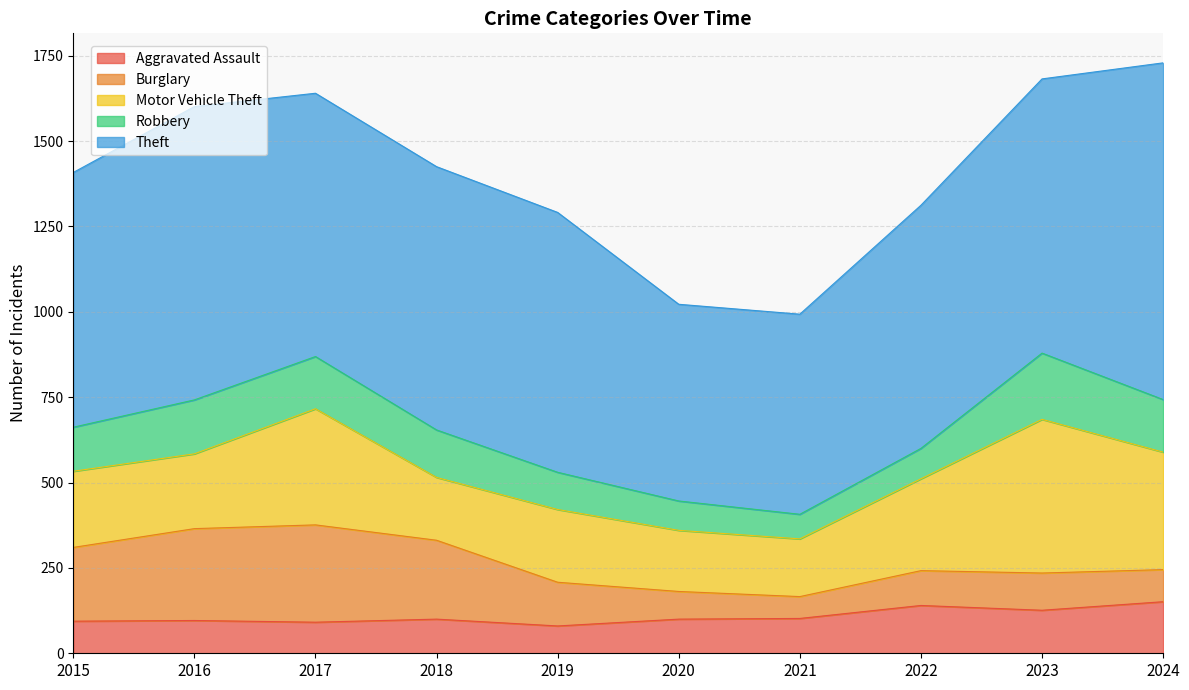

Reading right to left, what are all the values shown in this chart?

Aggravated Assault: 151	126	140	102	100	80	100	91	96	94
Burglary: 94	109	102	64	81	128	231	285	269	216
Motor Vehicle Theft: 344	450	269	169	179	213	184	340	219	223
Robbery: 154	194	89	72	86	109	139	153	158	129
Theft: 986	803	712	586	576	761	771	771	859	746